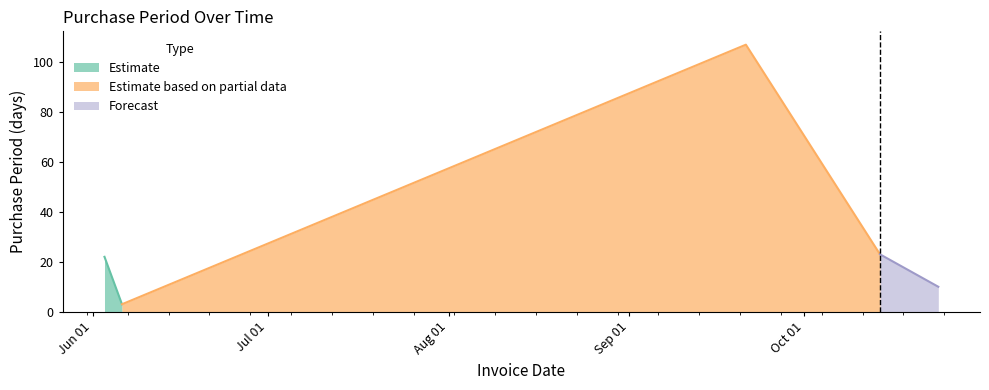

What is the difference between the maximum and minimum values?

104